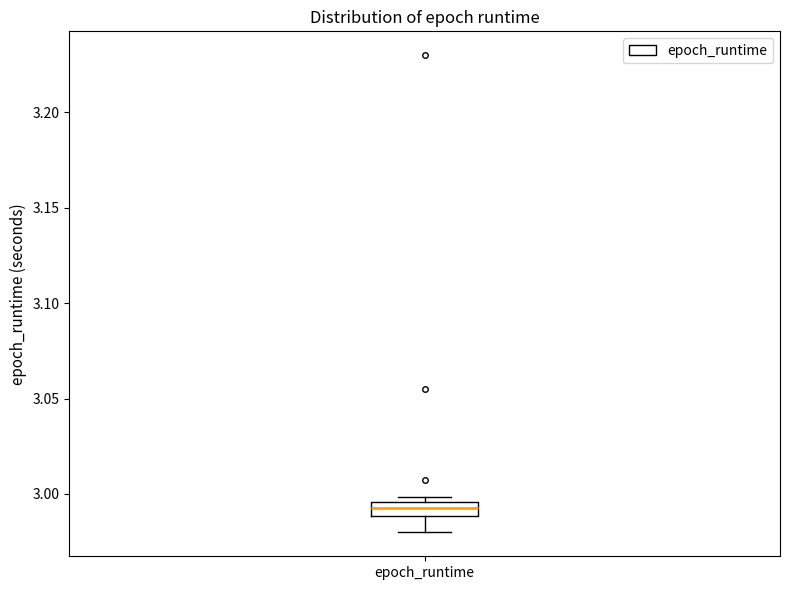

Where is the upper edge of the box for epoch_runtime on the y-axis? The values are not printed on the chart, so give them approximately, as read against the axis.

2.995